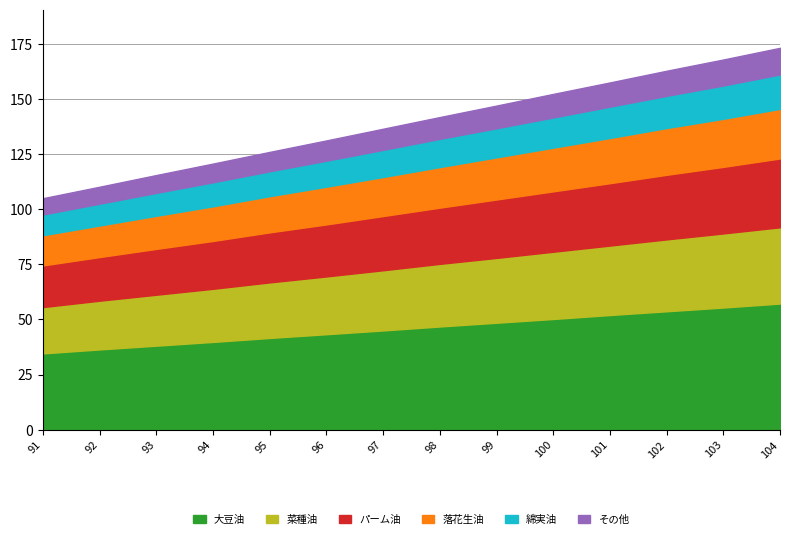

True or false: 大豆油 and 綿実油 intersect in this chart.

False